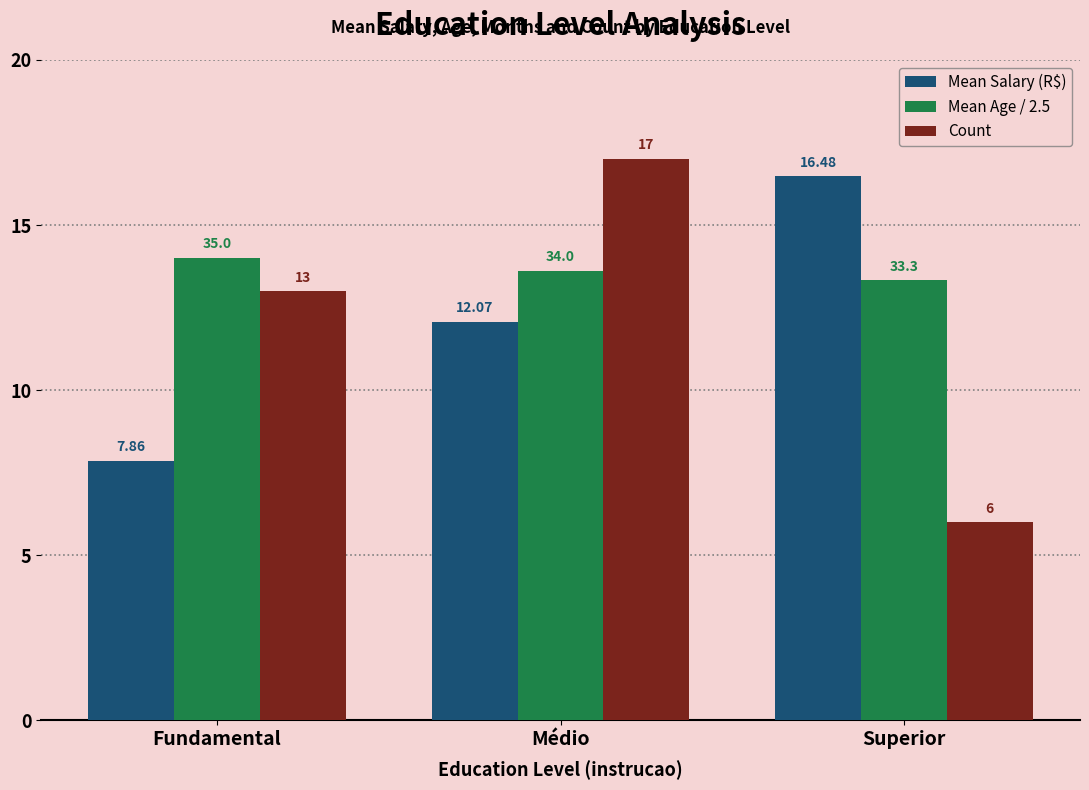

What is the smallest value displayed?

6.0